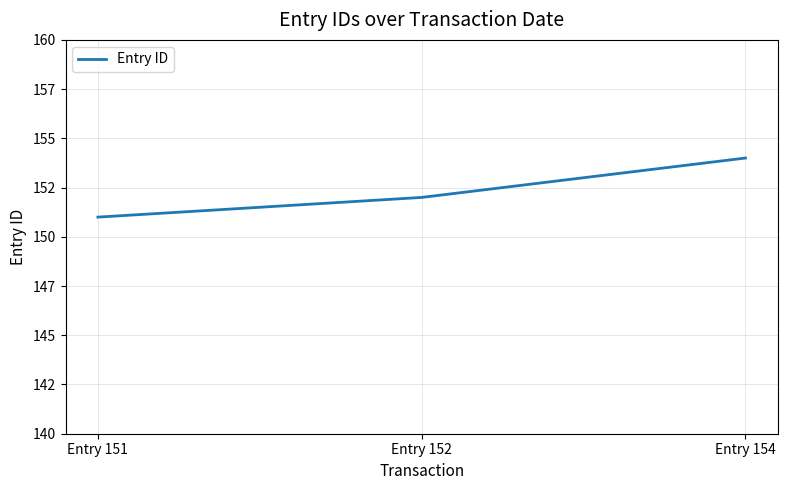

What is the value of the 1st point from the left?

151